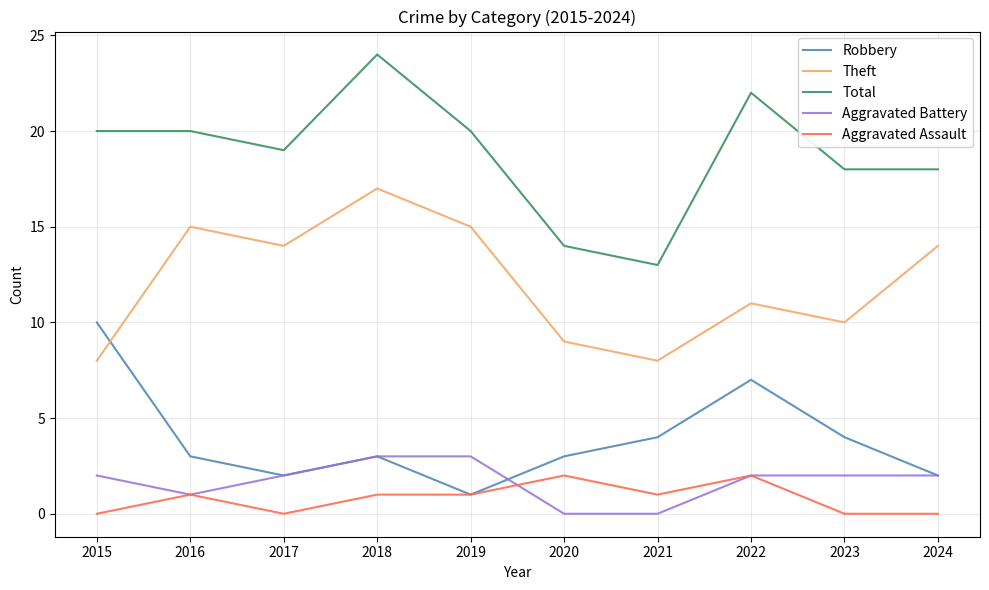

What is the average value of the Aggravated Assault series?

1